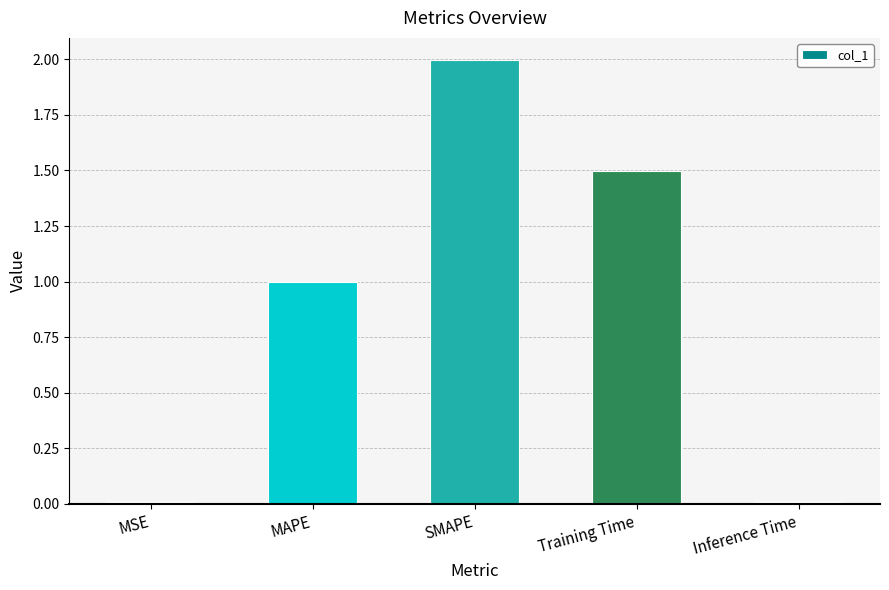

Are the bars horizontal?

No